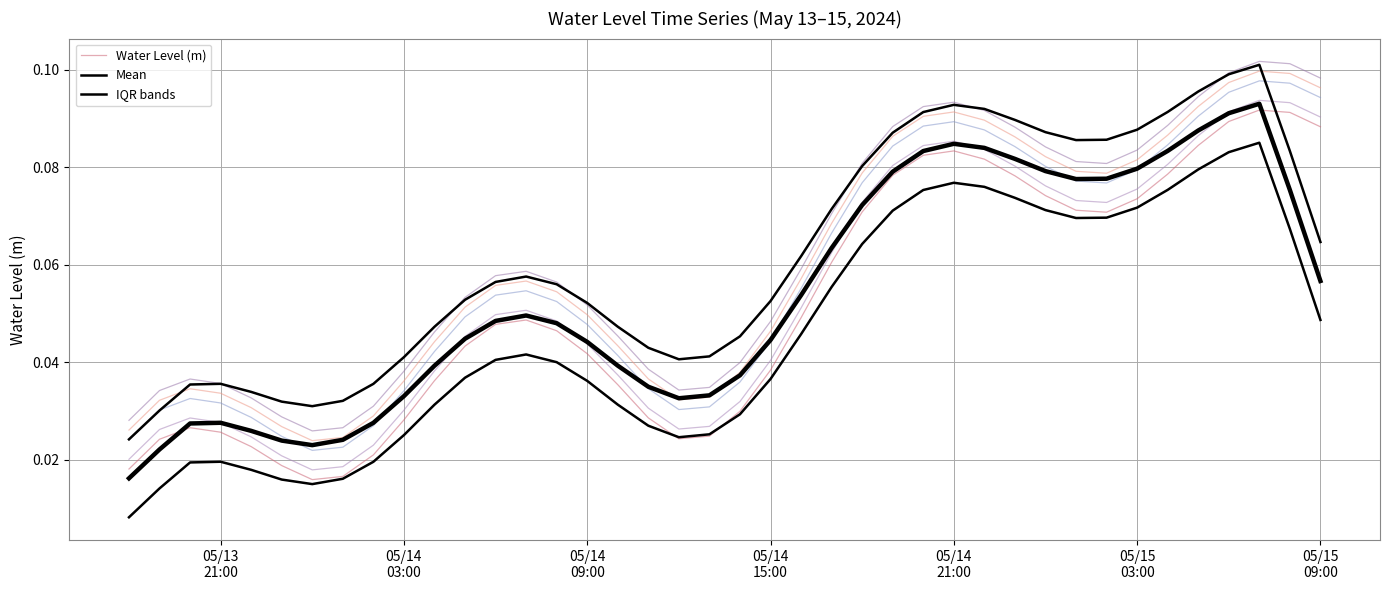

Does the chart have visible grid lines?

Yes